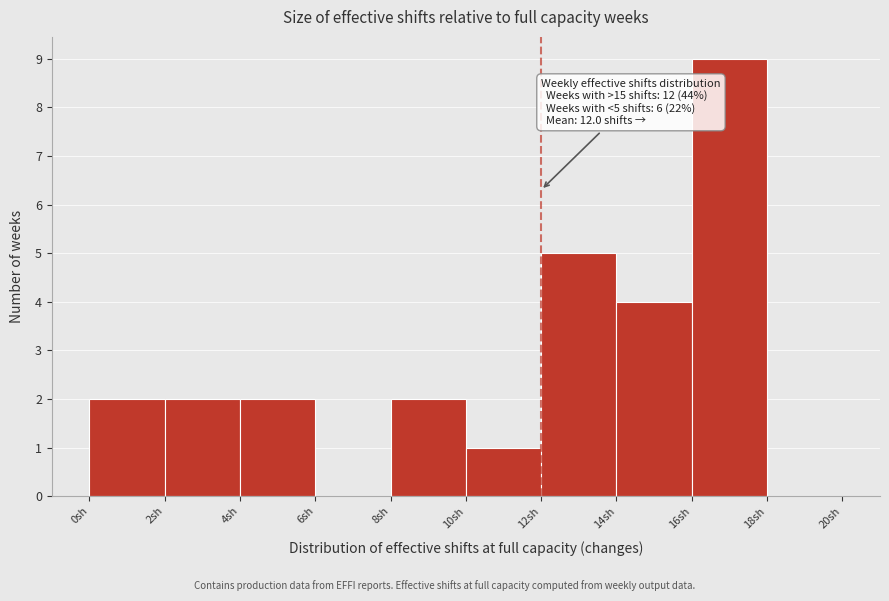

Over which range of the x-axis is the bar tallest?

16 to 18